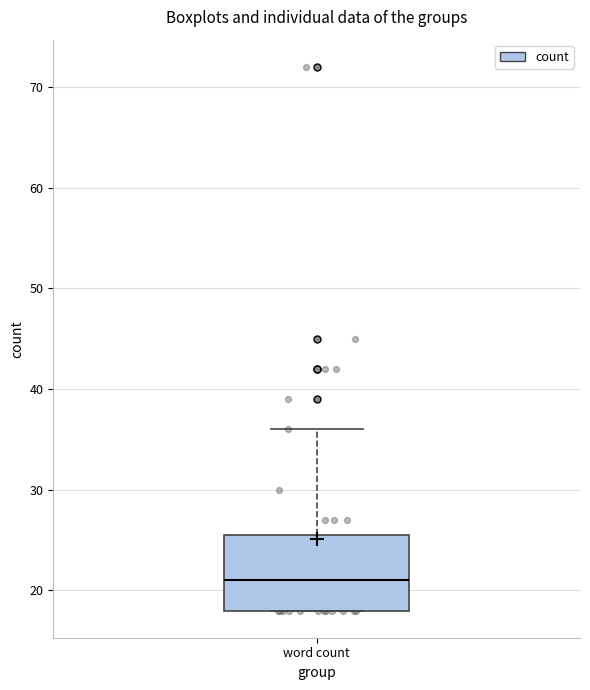

Where is the lower edge of the box for word count on the y-axis? The values are not printed on the chart, so give them approximately, as read against the axis.

18